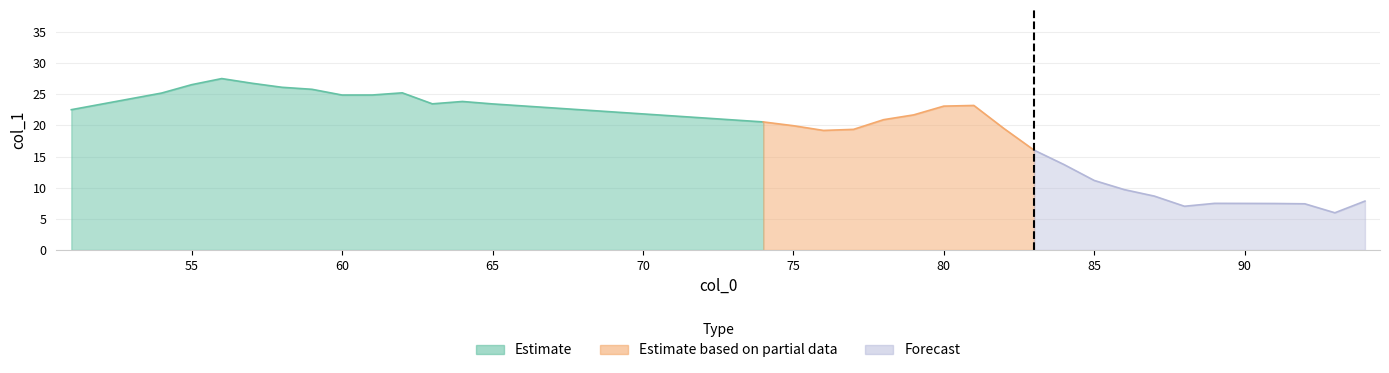

List the labels in order of value, smallest first.

93, 88, 92, 91, 90, 89, 94, 87, 86, 85, 84, 83, 76, 77, 82, 75, 74, 78, 79, 51, 80, 81, 65, 63, 64, 60, 61, 54, 62, 59, 58, 55, 57, 56